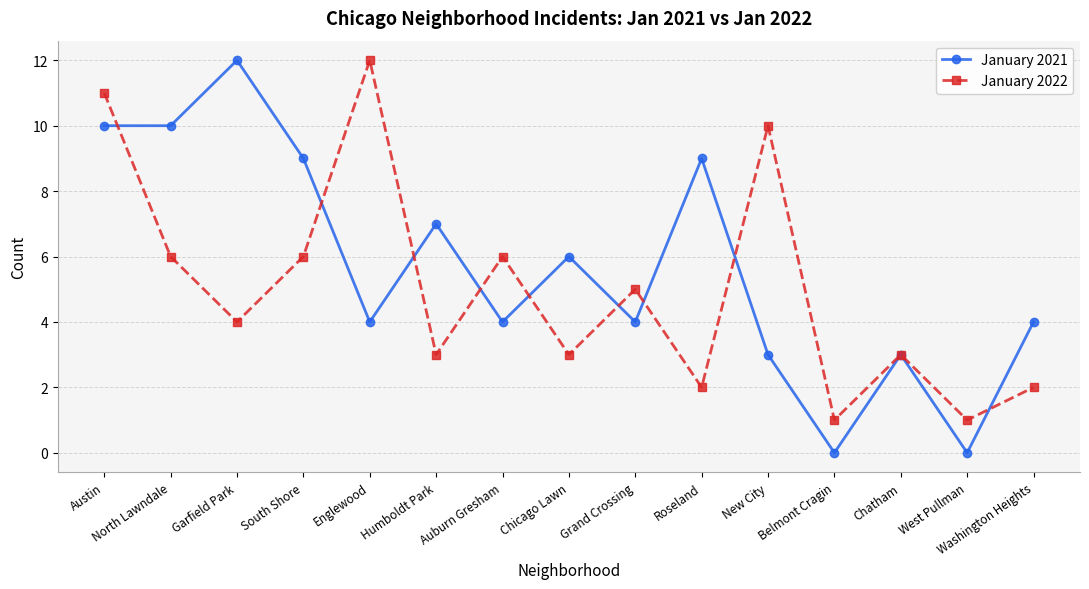

What position from the left is South Shore?

4